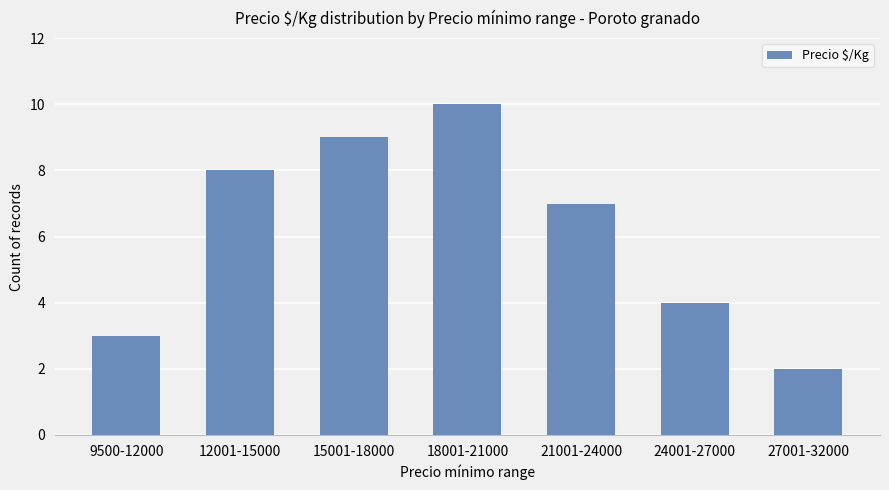

What is the average value?

6